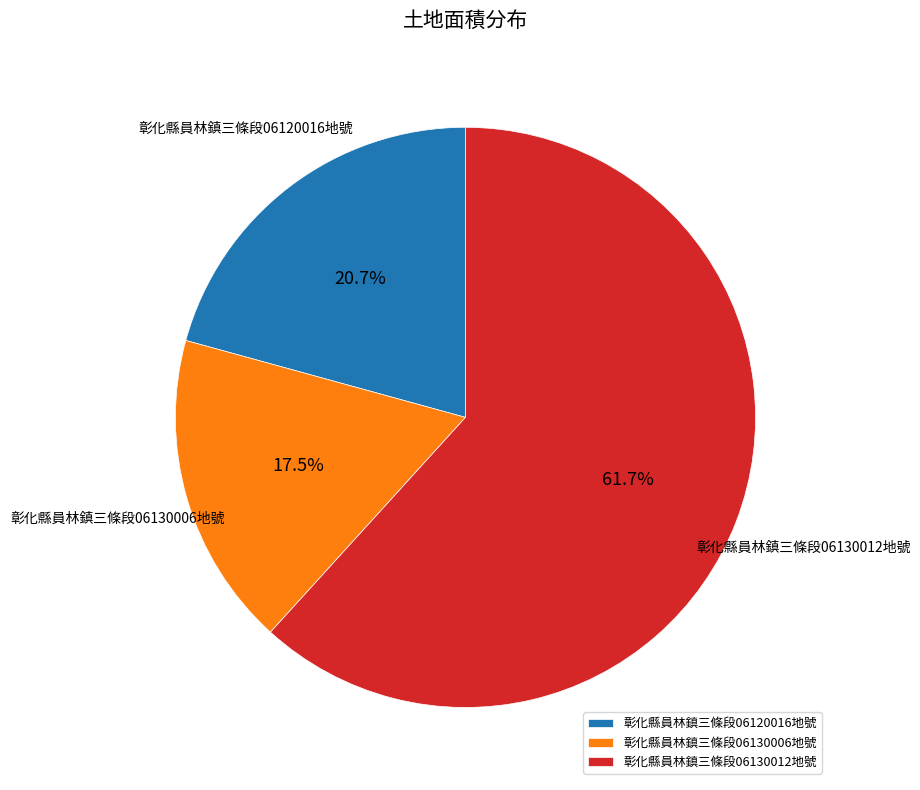

What is the majority slice?

彰化縣員林鎮三條段06130012地號